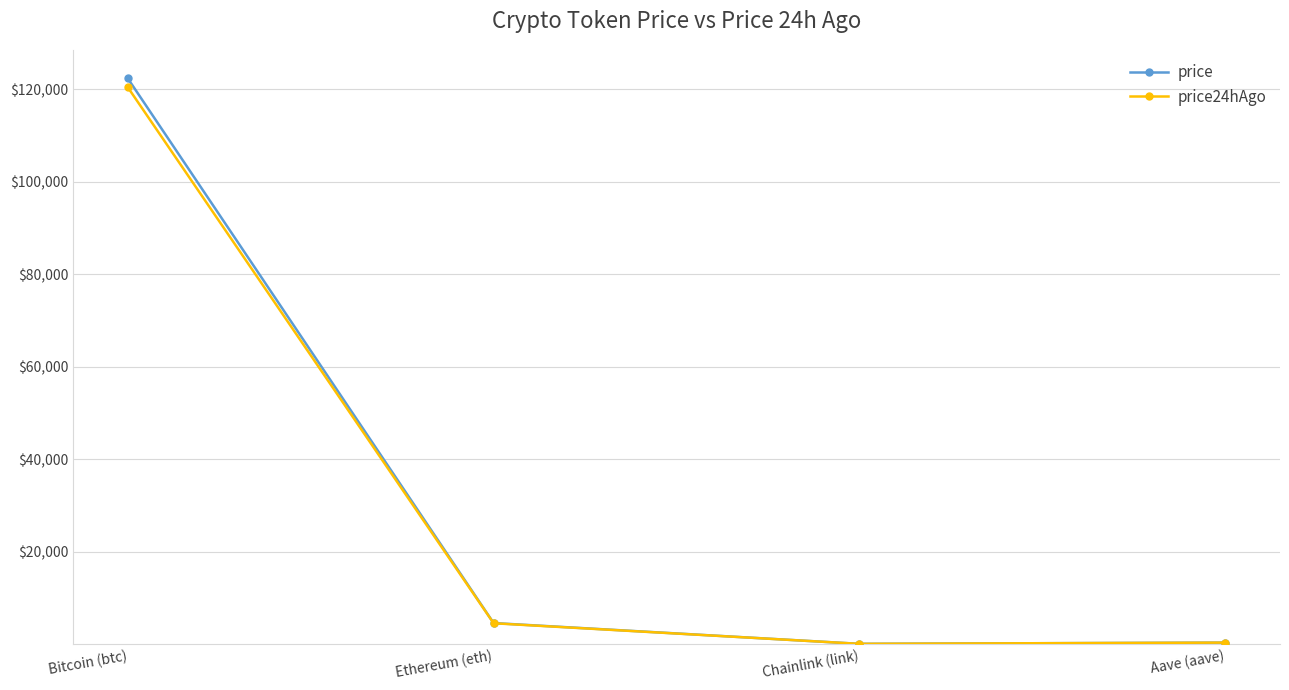

At which label is price closest to 61184?

Ethereum (eth)